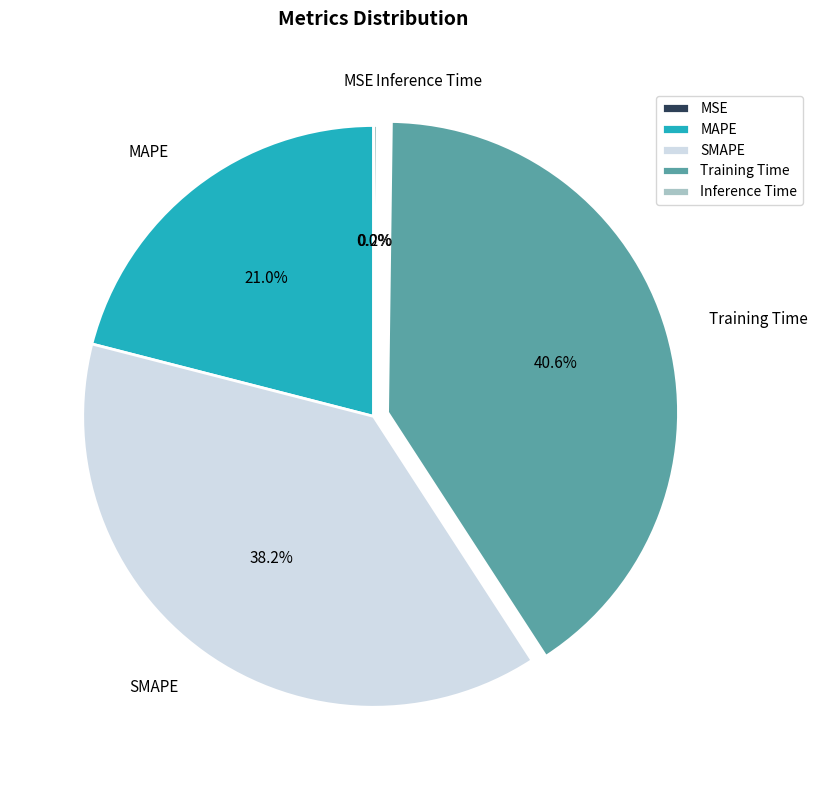

Is there any slice that represents more than half of the pie?

No